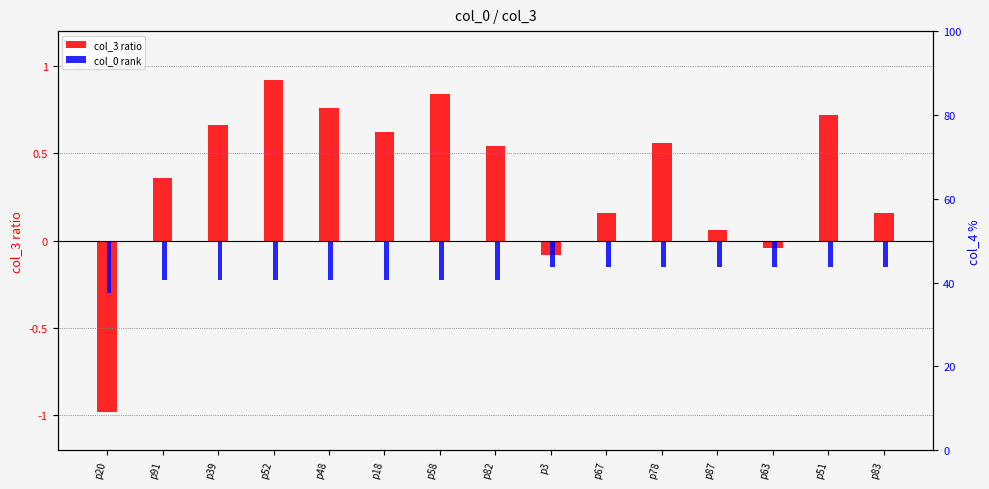

Is it true that col_3 ratio equals 0.1 at p87?

True